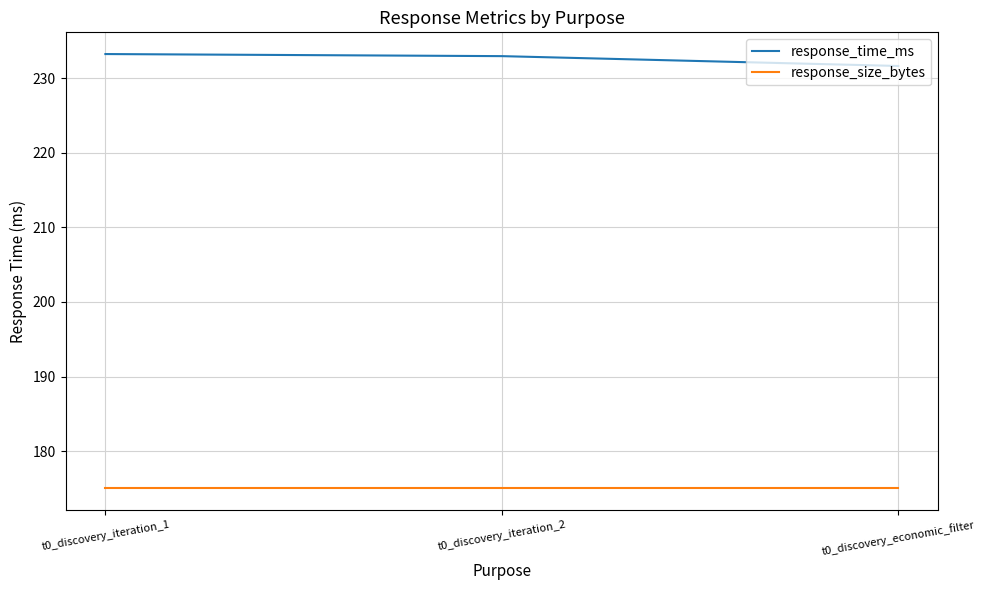

How many values in the response_time_ms series are below 232?

1